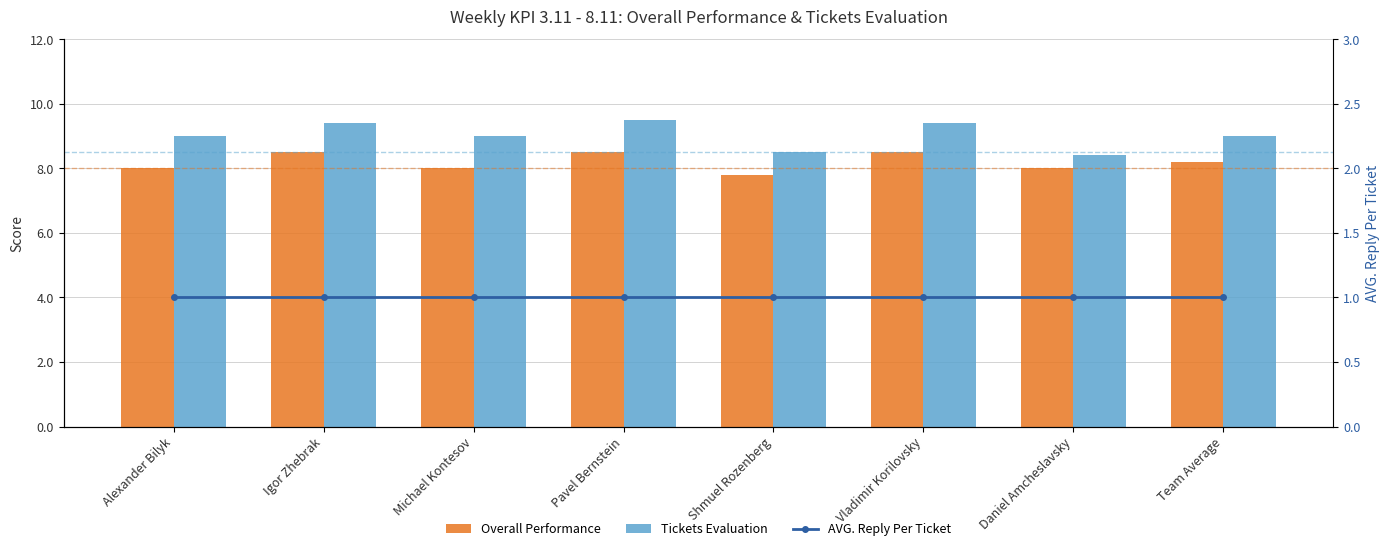

Between Pavel Bernstein and Alexander Bilyk, which is larger?

Pavel Bernstein